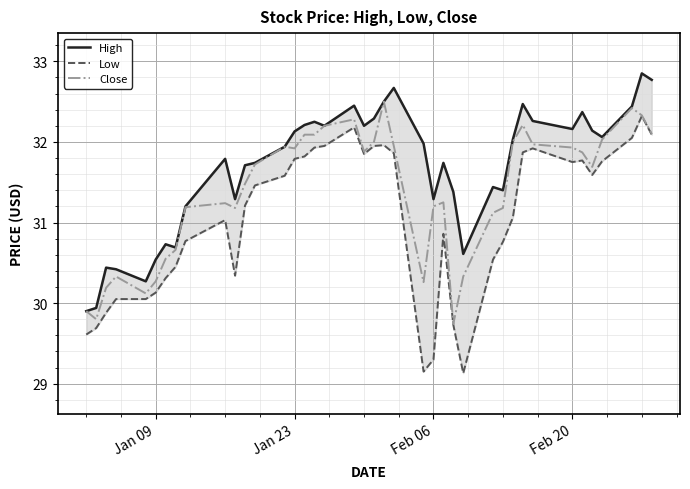

What is the difference between the second highest and second lowest values in the High series?

2.8